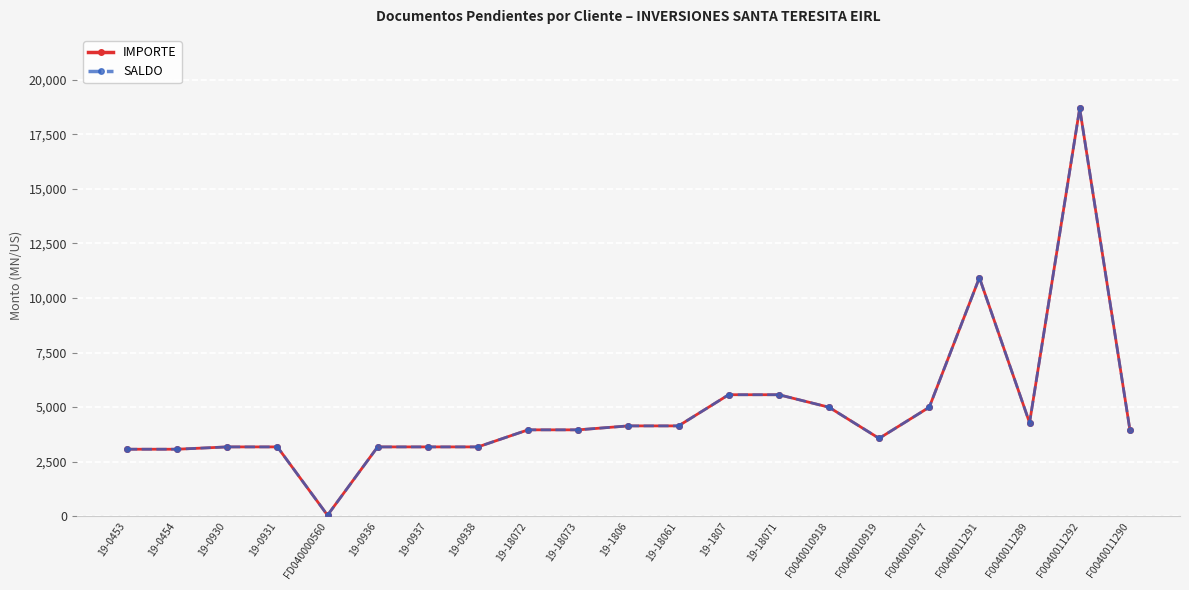

What is the average value of the SALDO series?

4802.6